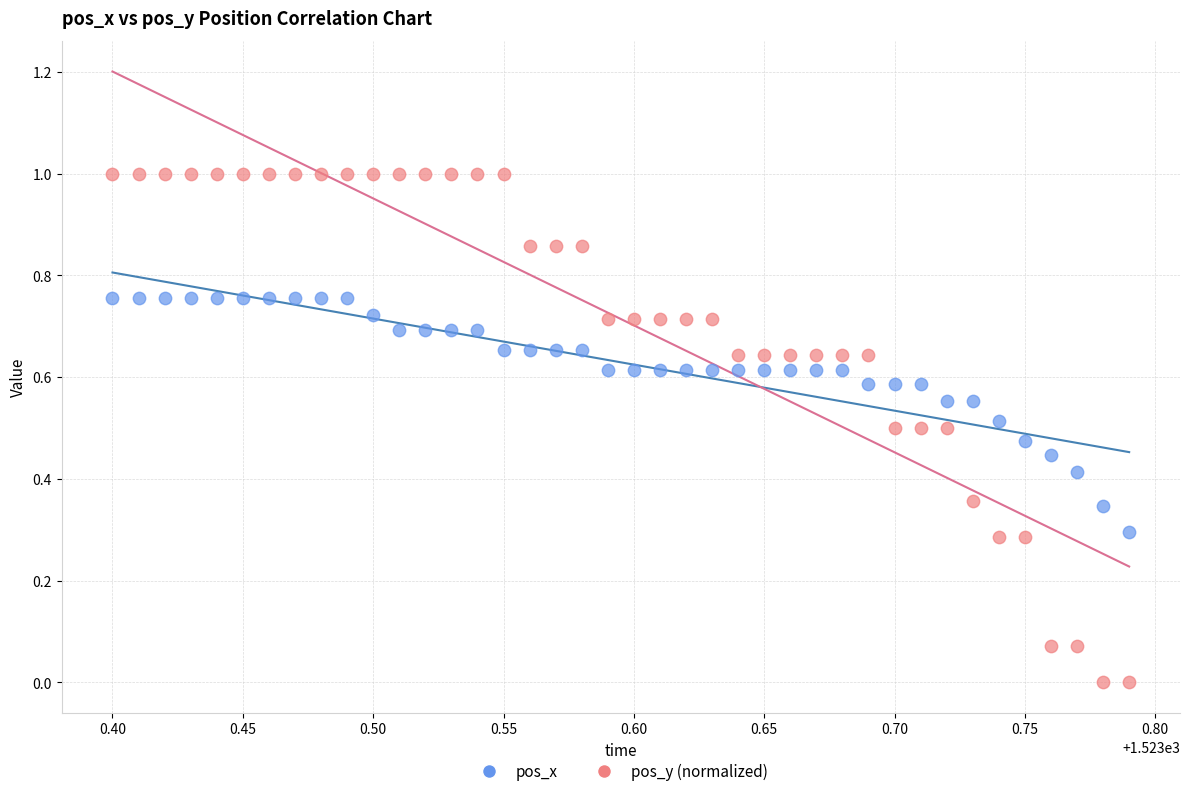

Which series has the largest Y range (max minus min)?

pos_y (normalized)